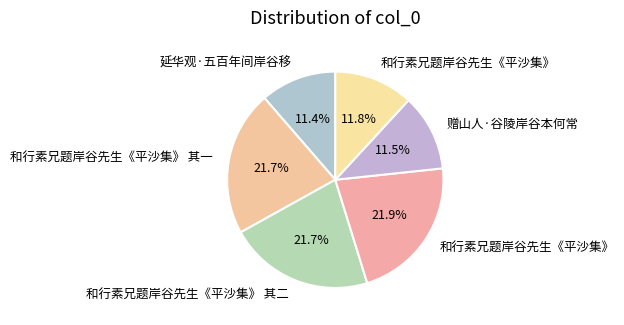

Is there any slice that represents more than half of the pie?

No